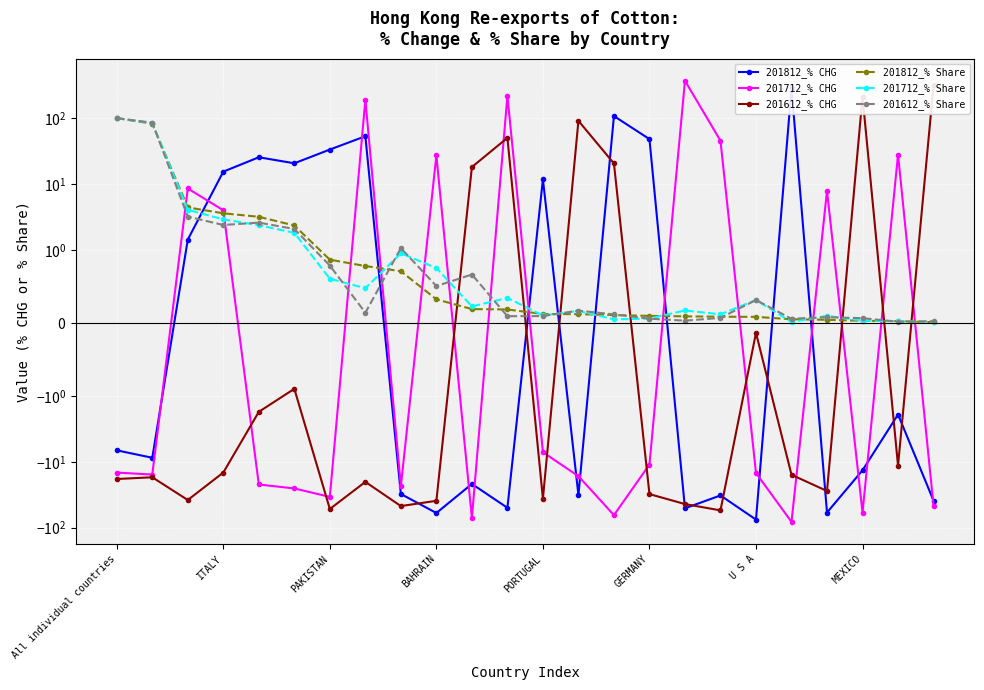

Which category has the highest value in the 201812_% CHG series?

19